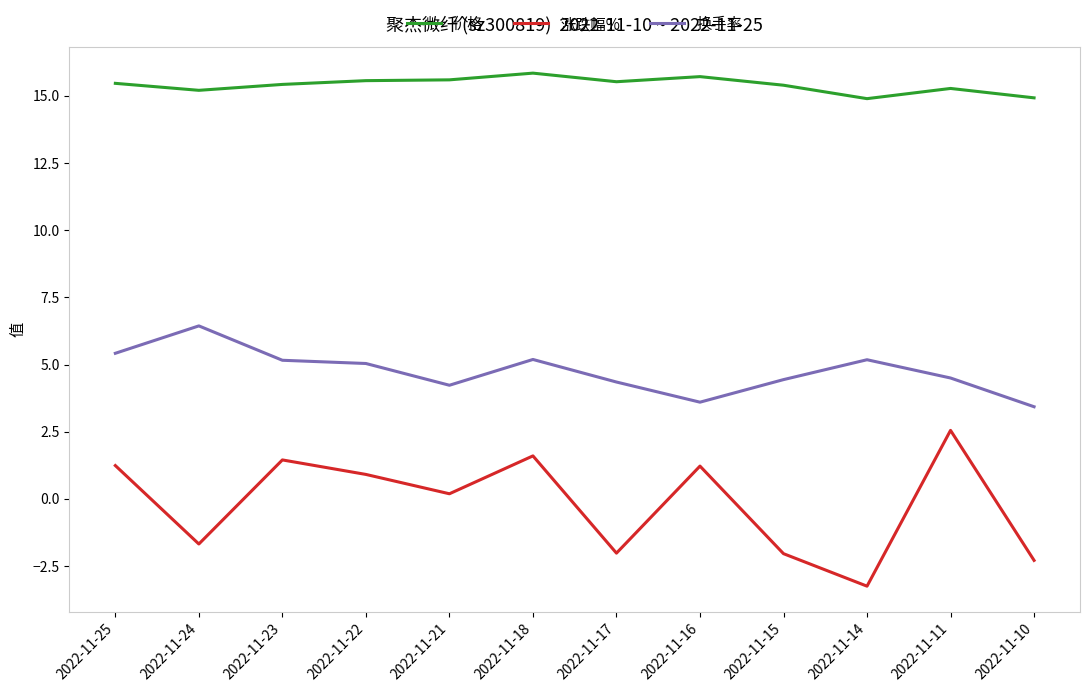

True or false: 涨跌幅% and 价格 cross at least once.

False